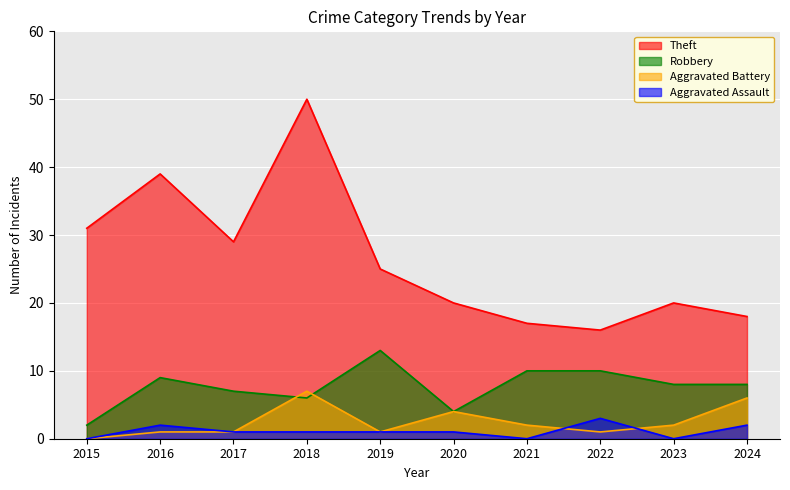

How many values in the Robbery series are below 8?

4